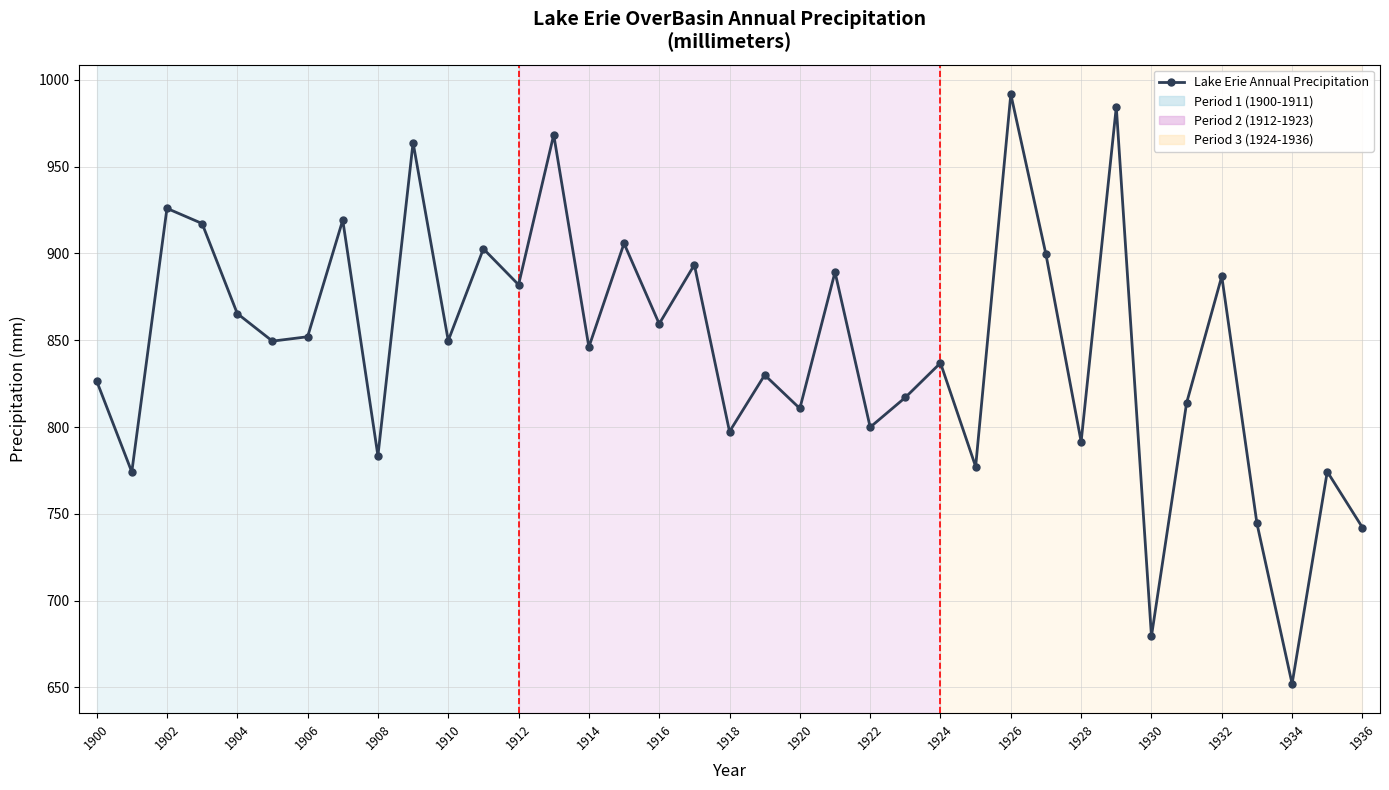

What is the greatest value displayed?

991.8